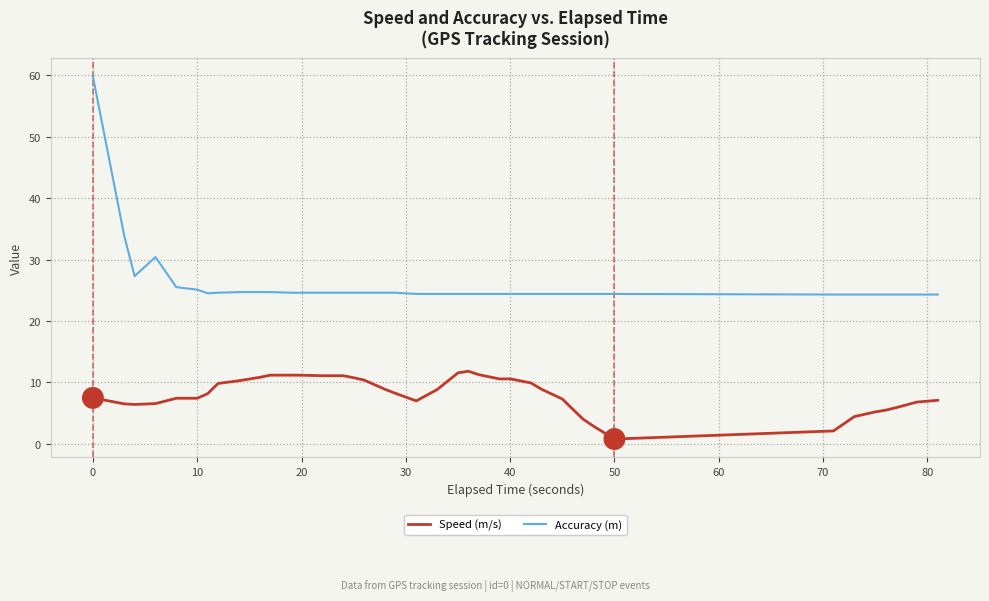

True or false: Speed (m/s) and Accuracy (m) intersect in this chart.

False